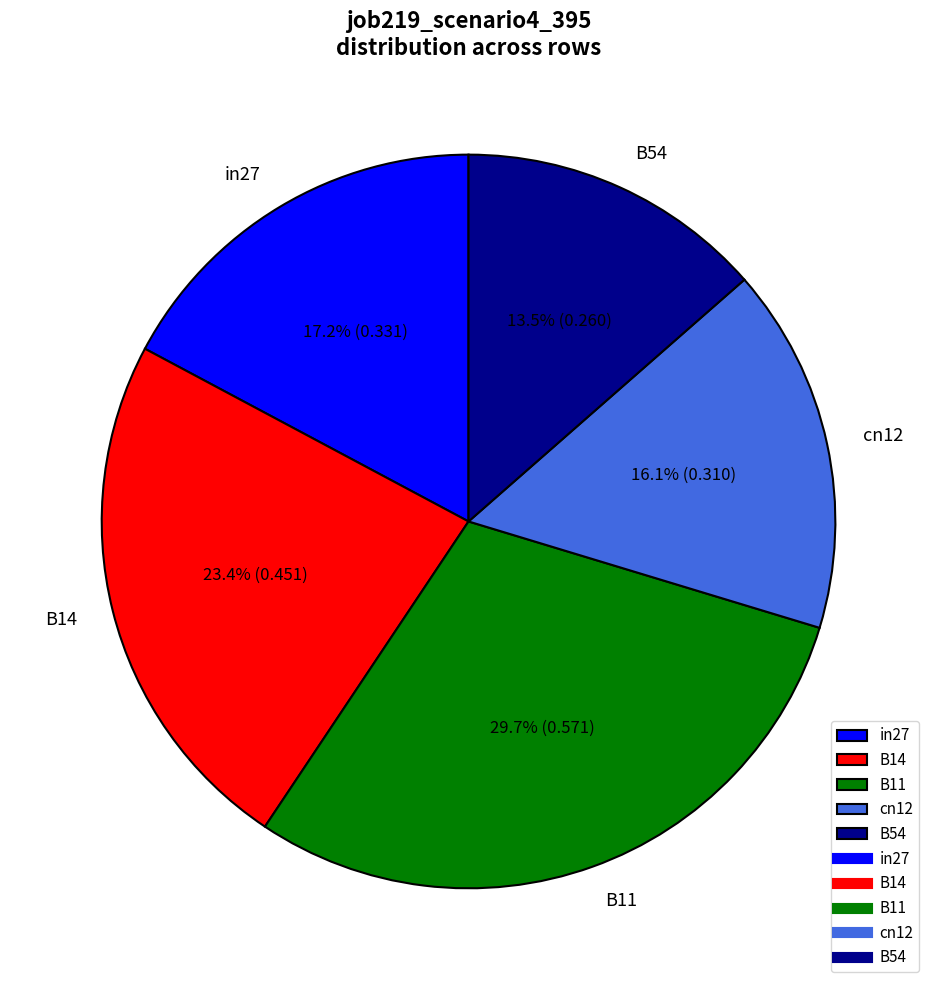

Rank the categories by value from lowest to highest.

B54, cn12, in27, B14, B11